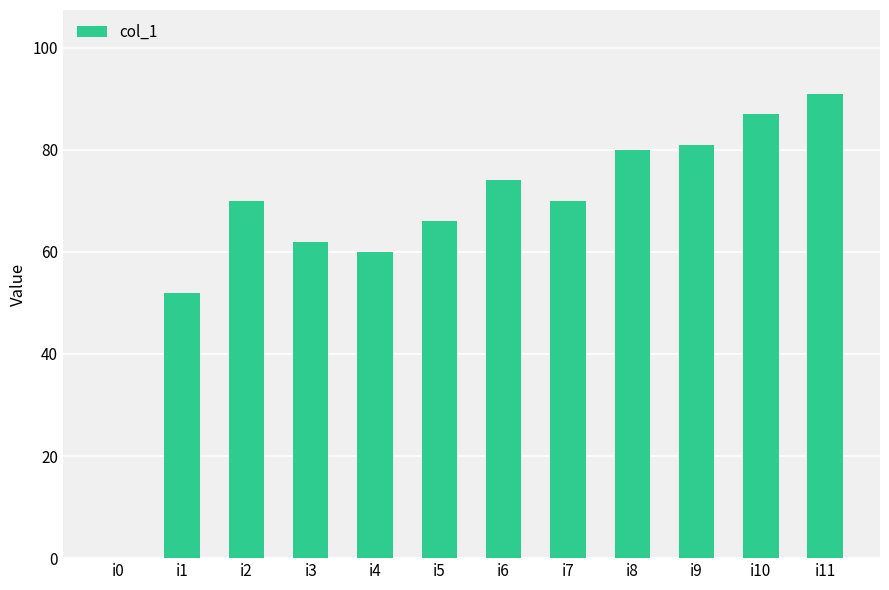

True or false: the data shows 91 at i11.

True